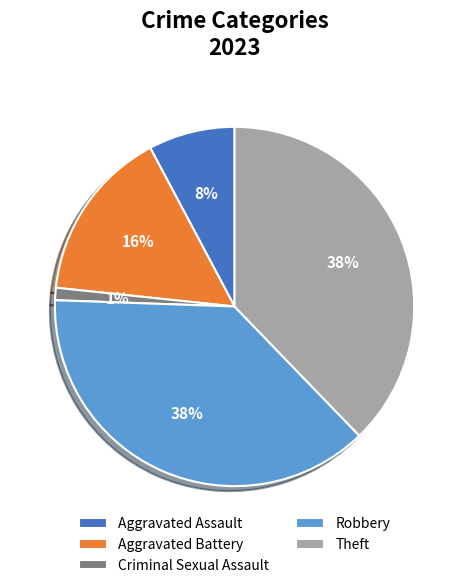

Between Theft and Criminal Sexual Assault, which is larger?

Theft